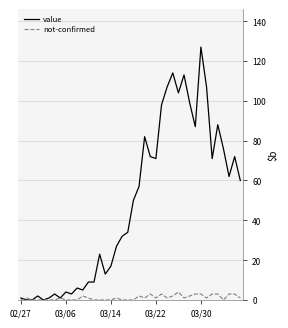

What is the maximum value for not-confirmed?

4